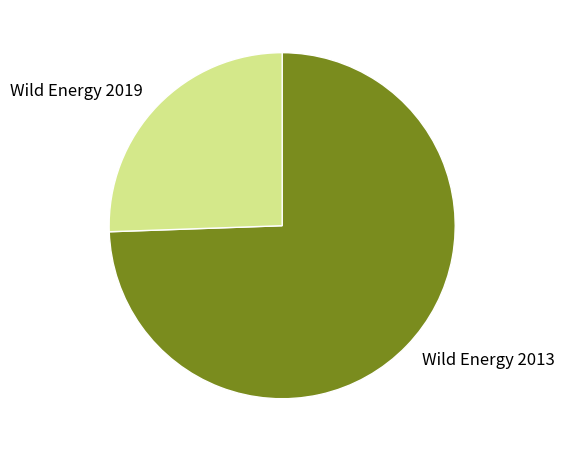

Approximately how many times larger is the value at Wild Energy 2013 compared to Wild Energy 2019?

2.9